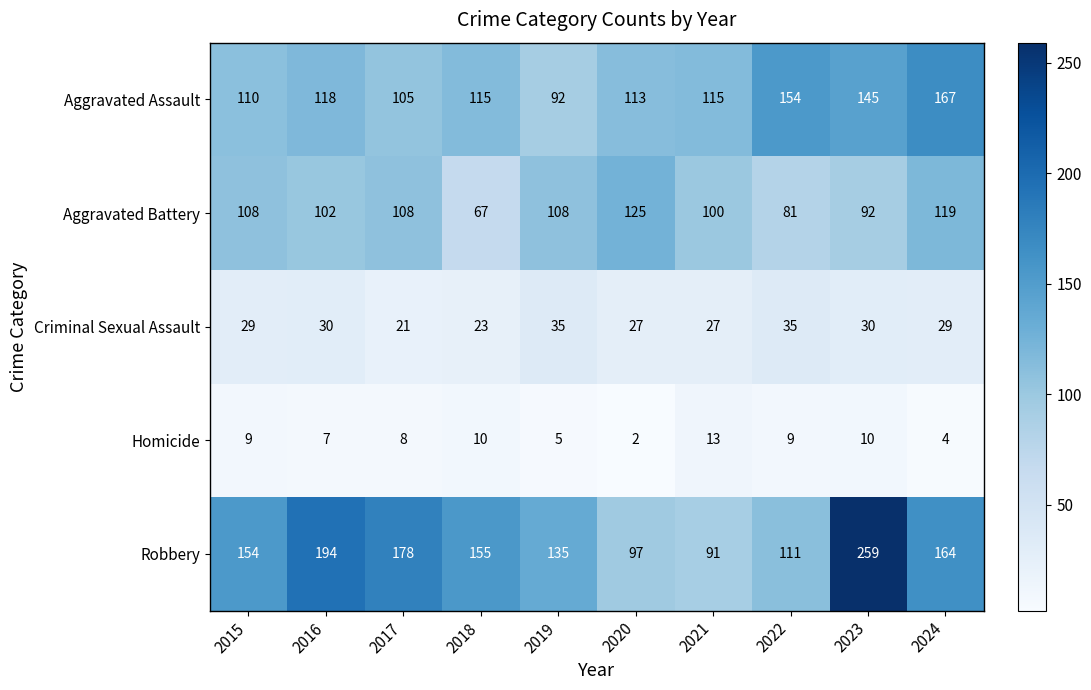

At which category is the sum across all series the highest?

2023